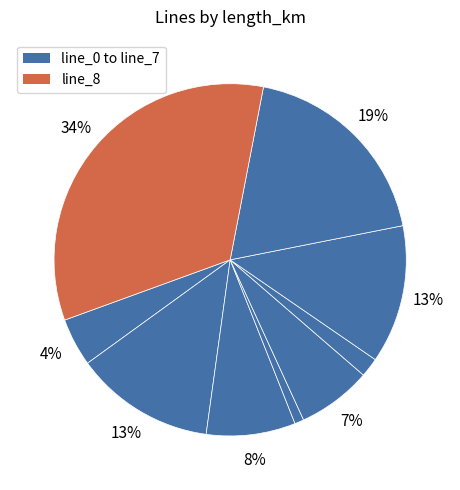

Which slice is the largest?

line_8